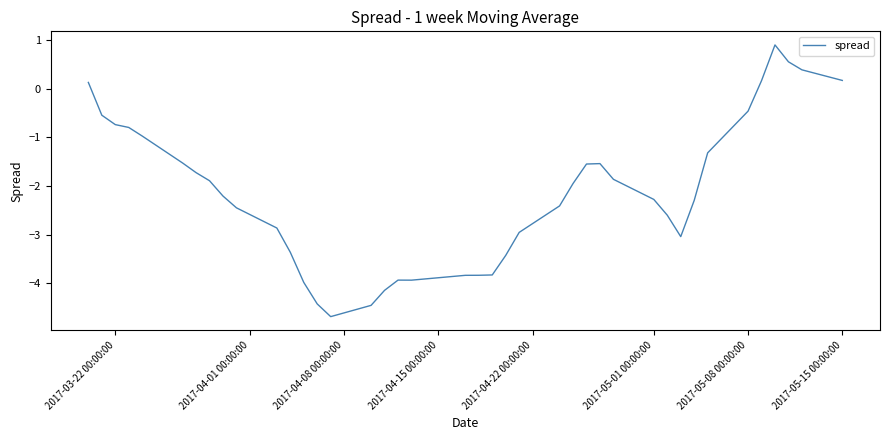

What is the smallest value displayed?

-4.7